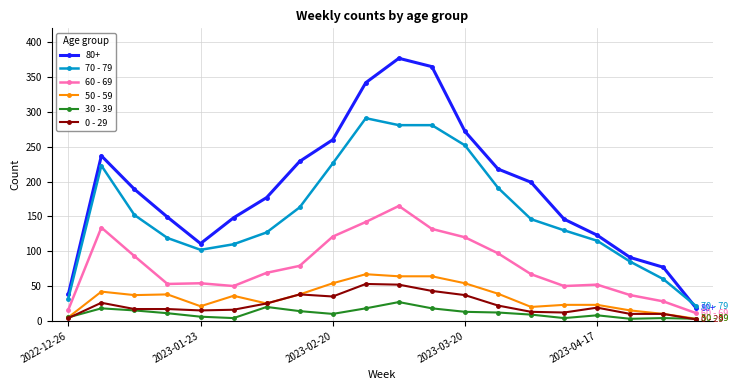

True or false: 0 - 29 has more than 0 interior local peaks.

True